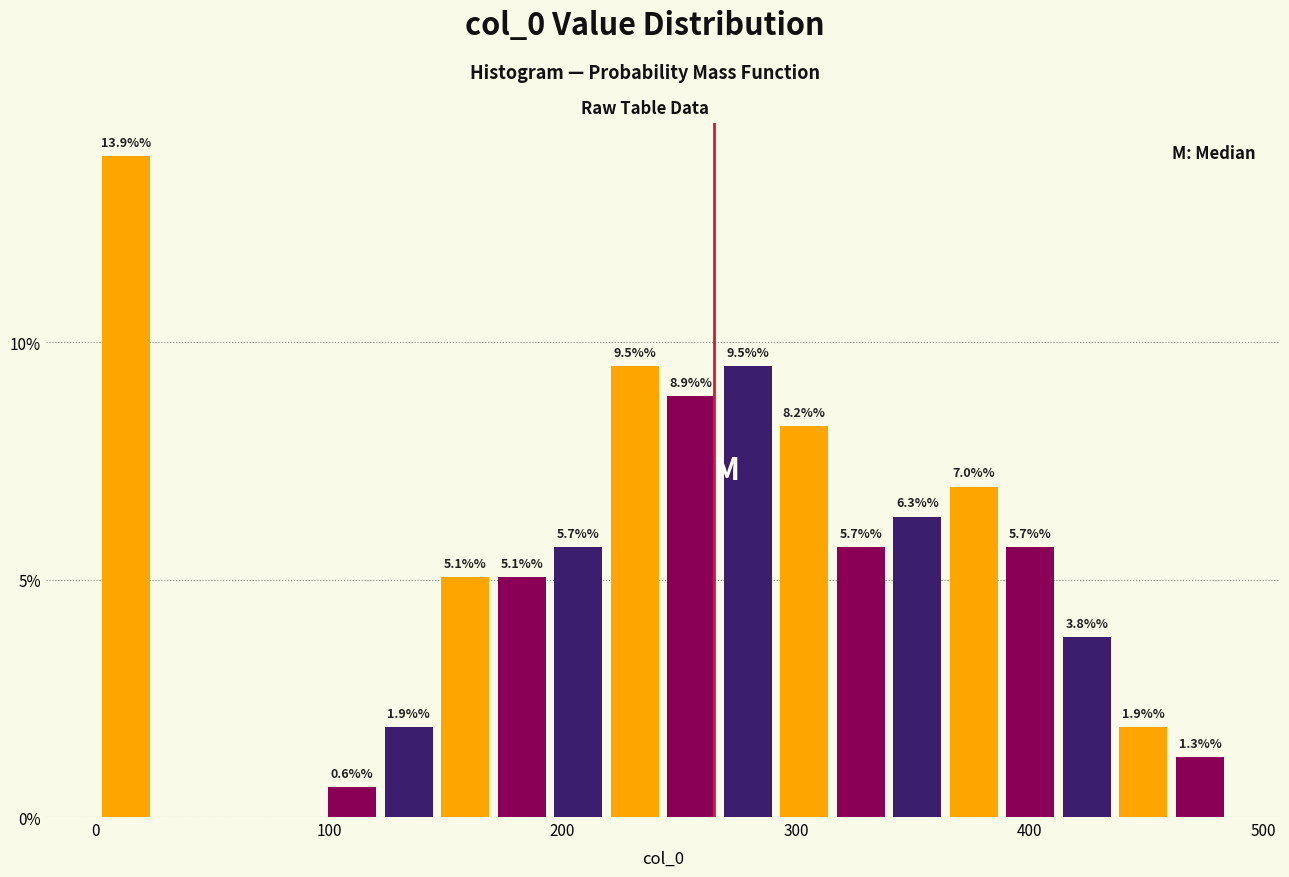

Read against the x-axis, roughly where is the centre of the tallest bar?

10